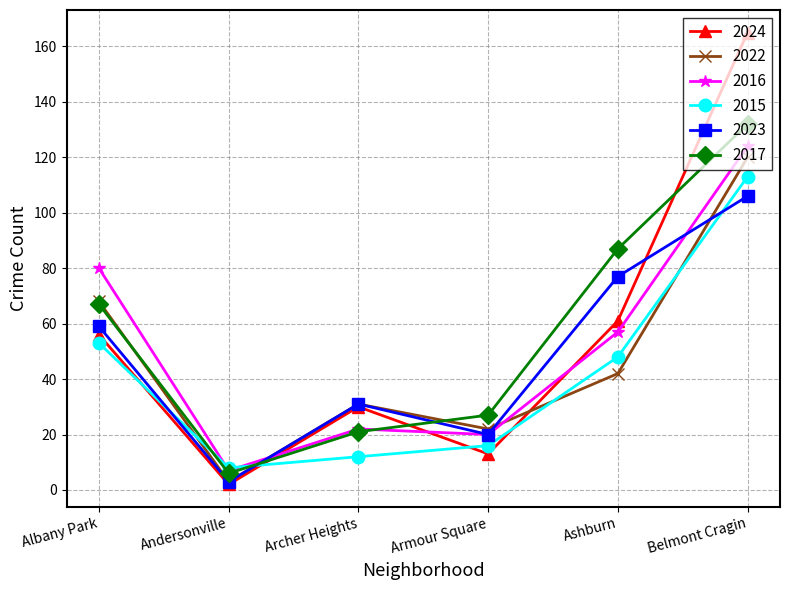

Reading left to right, list all the values displayed in this chart.

2024: Albany Park=56	Andersonville=2	Archer Heights=30	Armour Square=13	Ashburn=61	Belmont Cragin=165
2022: Albany Park=68	Andersonville=3	Archer Heights=31	Armour Square=22	Ashburn=42	Belmont Cragin=120
2016: Albany Park=80	Andersonville=7	Archer Heights=22	Armour Square=20	Ashburn=57	Belmont Cragin=124
2015: Albany Park=53	Andersonville=8	Archer Heights=12	Armour Square=16	Ashburn=48	Belmont Cragin=113
2023: Albany Park=59	Andersonville=3	Archer Heights=31	Armour Square=20	Ashburn=77	Belmont Cragin=106
2017: Albany Park=67	Andersonville=6	Archer Heights=21	Armour Square=27	Ashburn=87	Belmont Cragin=132